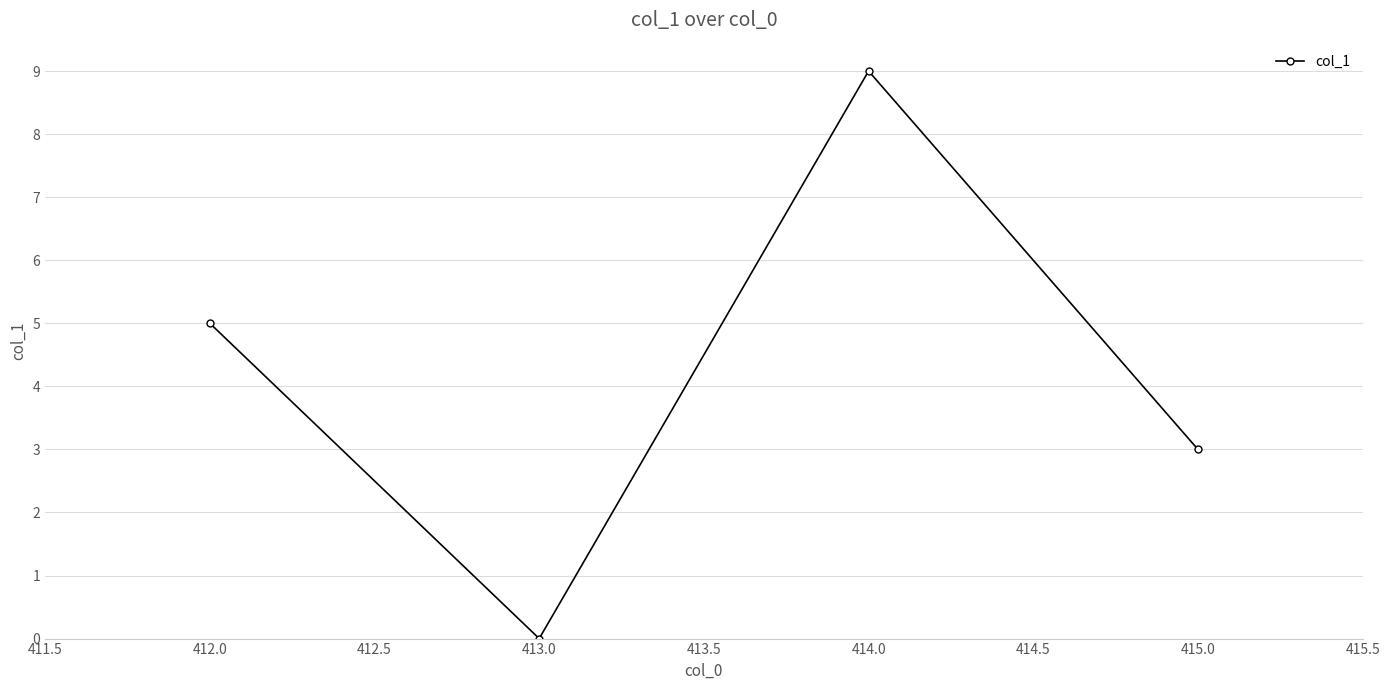

What is the sum of all values?

17